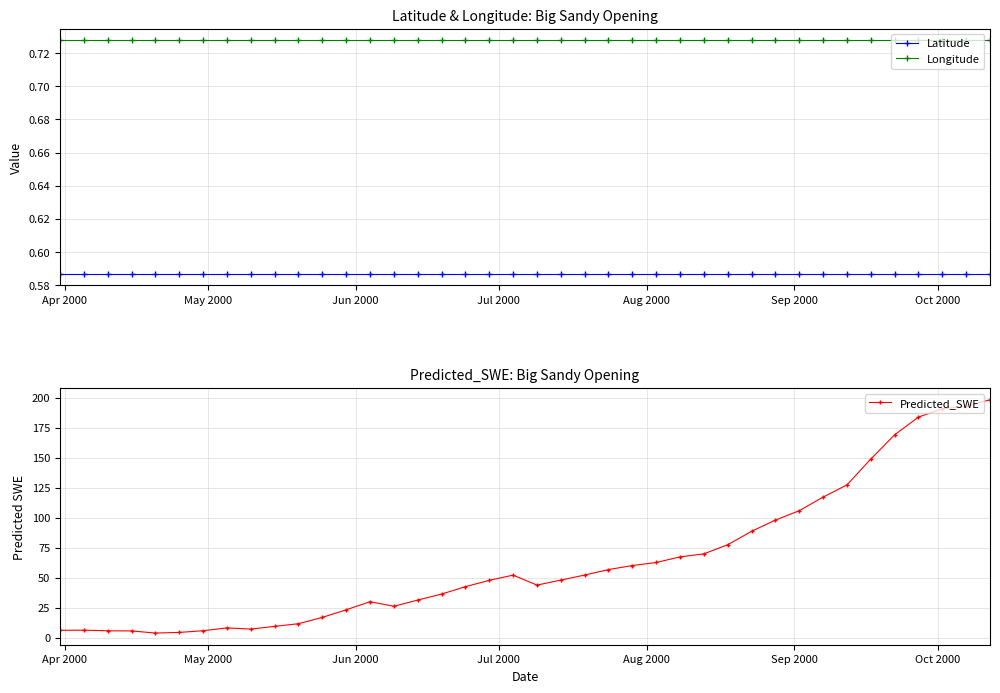

How many lines are shown in the chart?

3